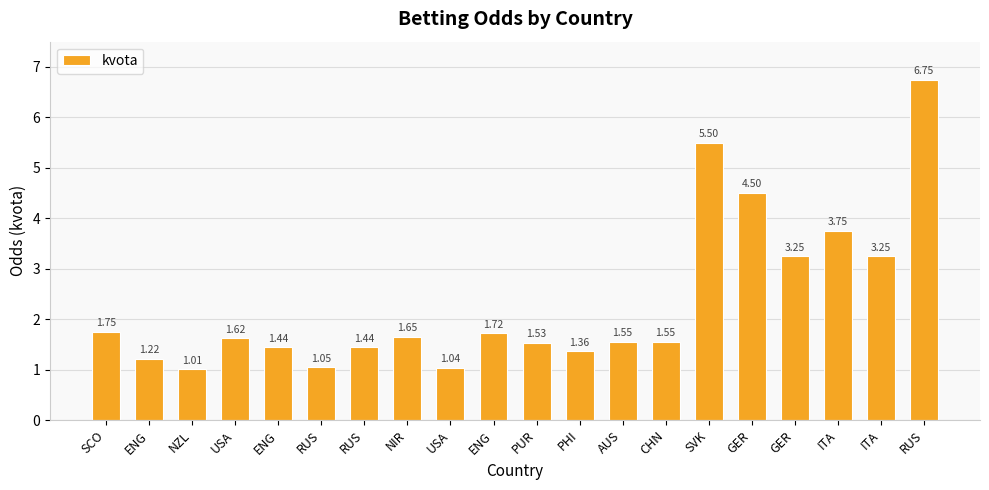

What is the sum of the values at SCO and ENG?

3.0